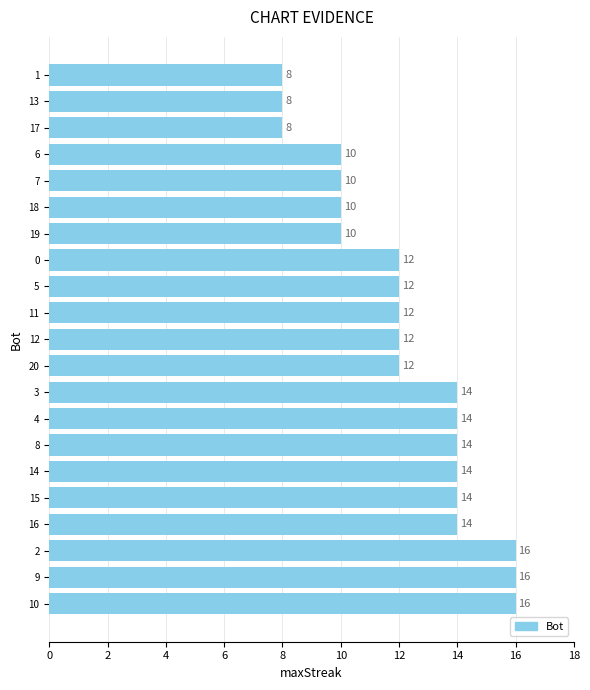

How many data points does each series have?

21